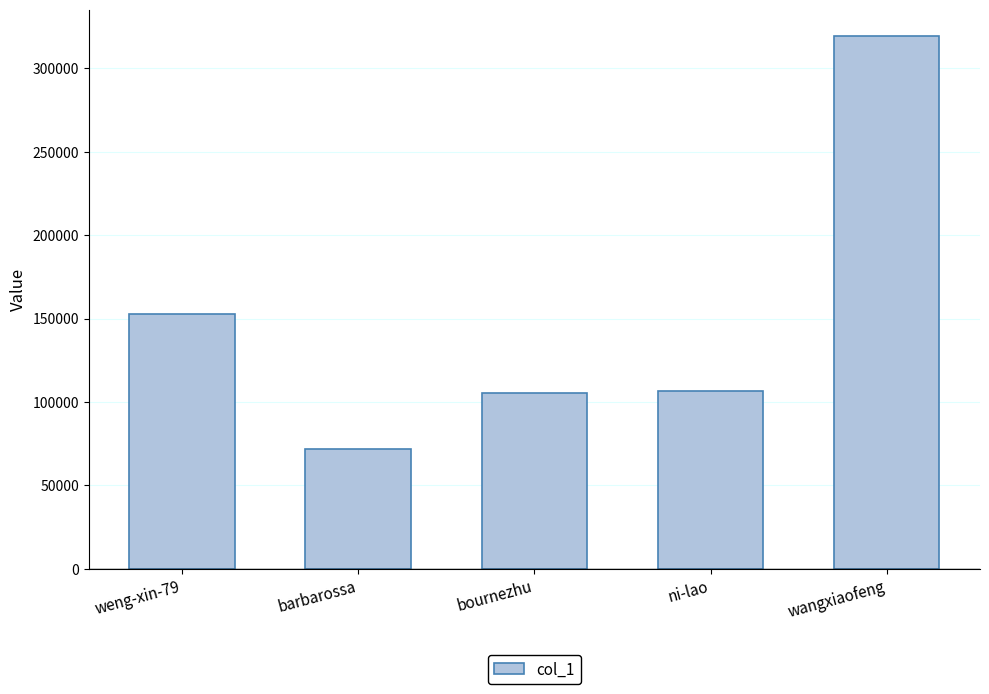

What is the value of the 1st bar from the left?

152835